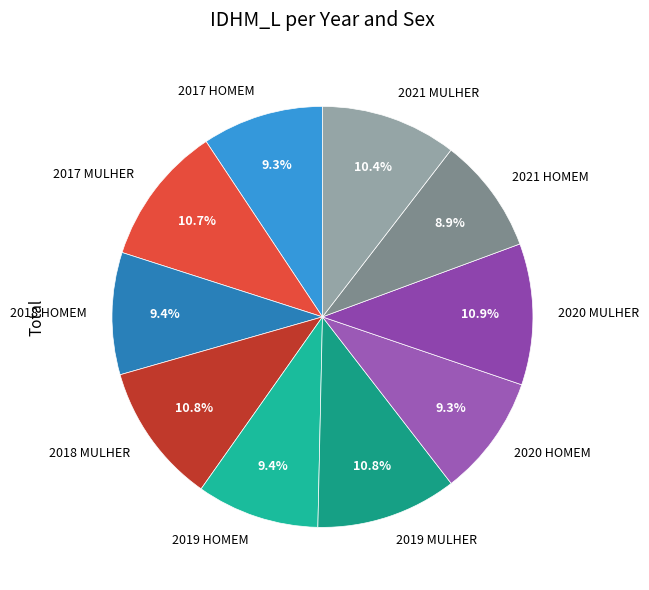

How much of the chart is everything except 2018 HOMEM?

90.6%